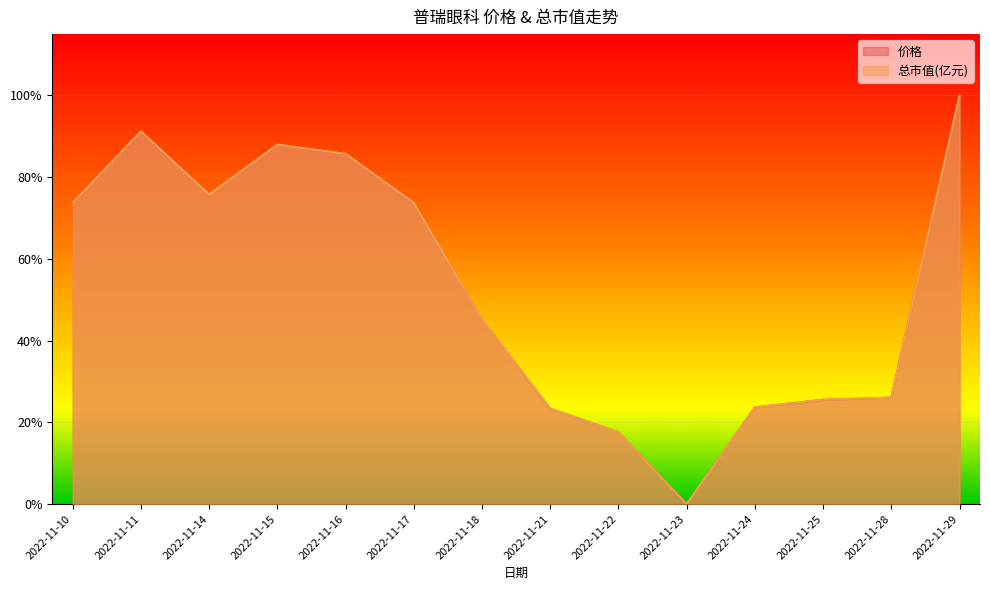

What is the greatest value displayed?

1.0